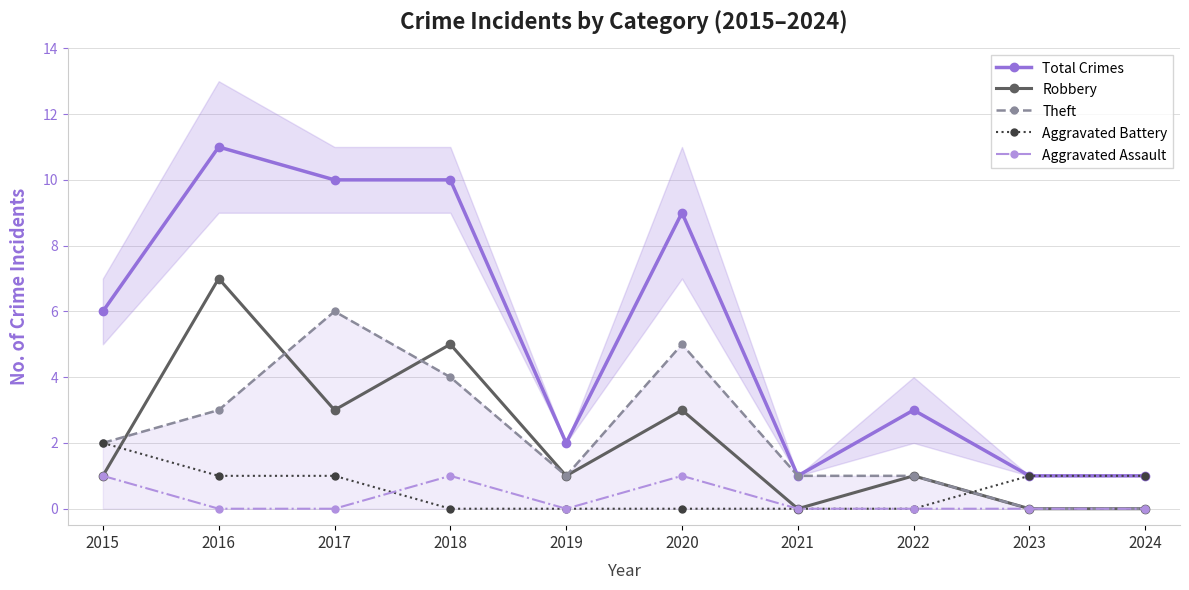

Which category has the highest value across all series?

2016